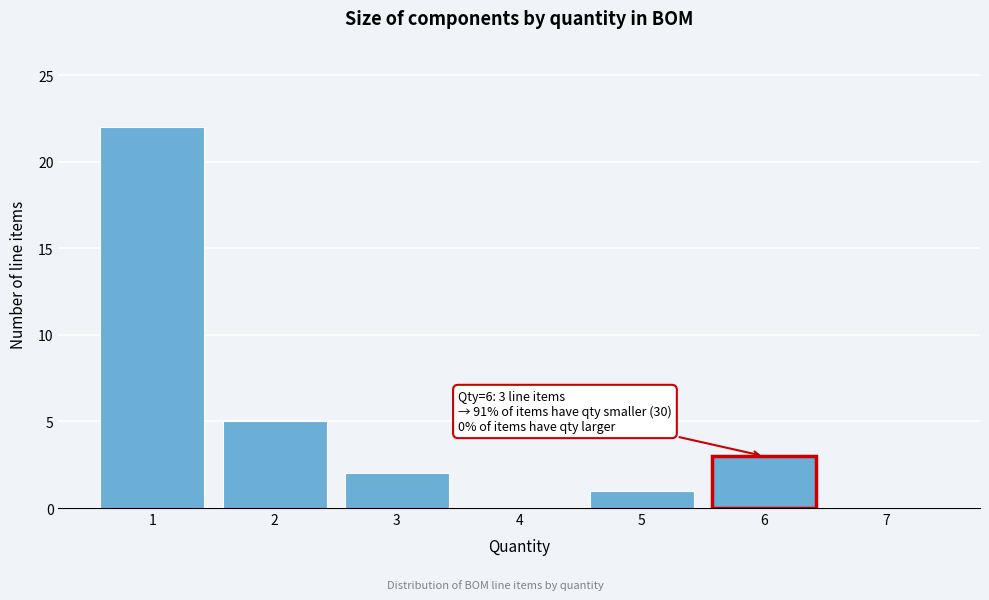

Reading right to left, list all the values displayed in this chart.

7=0	6=3	5=1	4=0	3=2	2=5	1=22